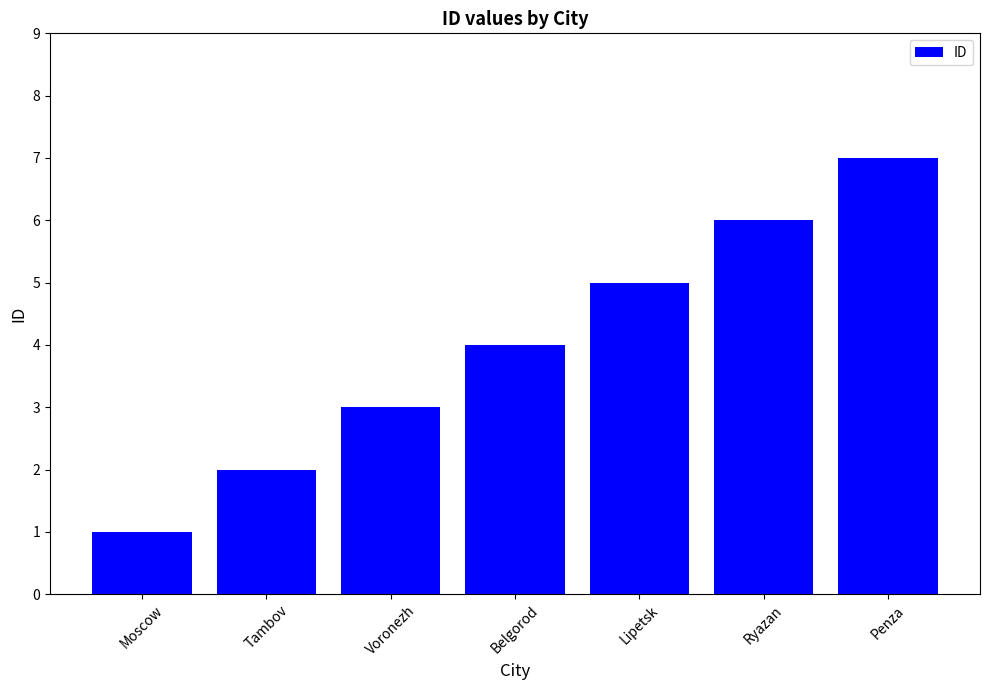

Rank the categories by value from lowest to highest.

Moscow, Tambov, Voronezh, Belgorod, Lipetsk, Ryazan, Penza